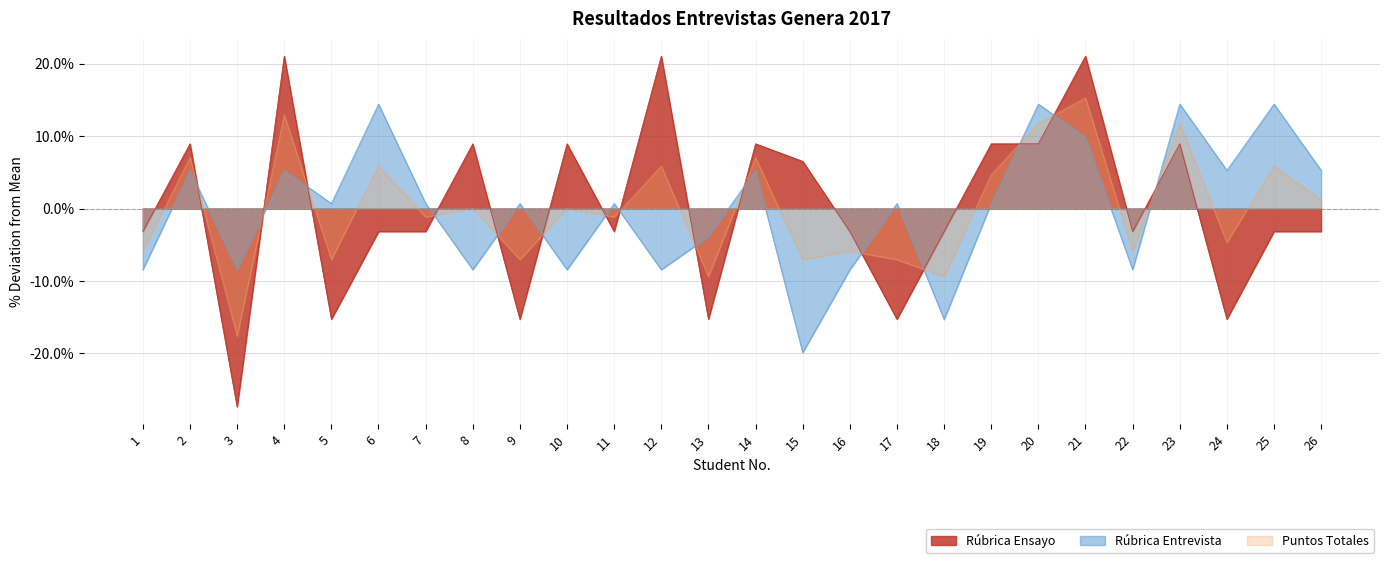

What are all the series names shown in the legend?

Rúbrica Ensayo, Rúbrica Entrevista, Puntos Totales